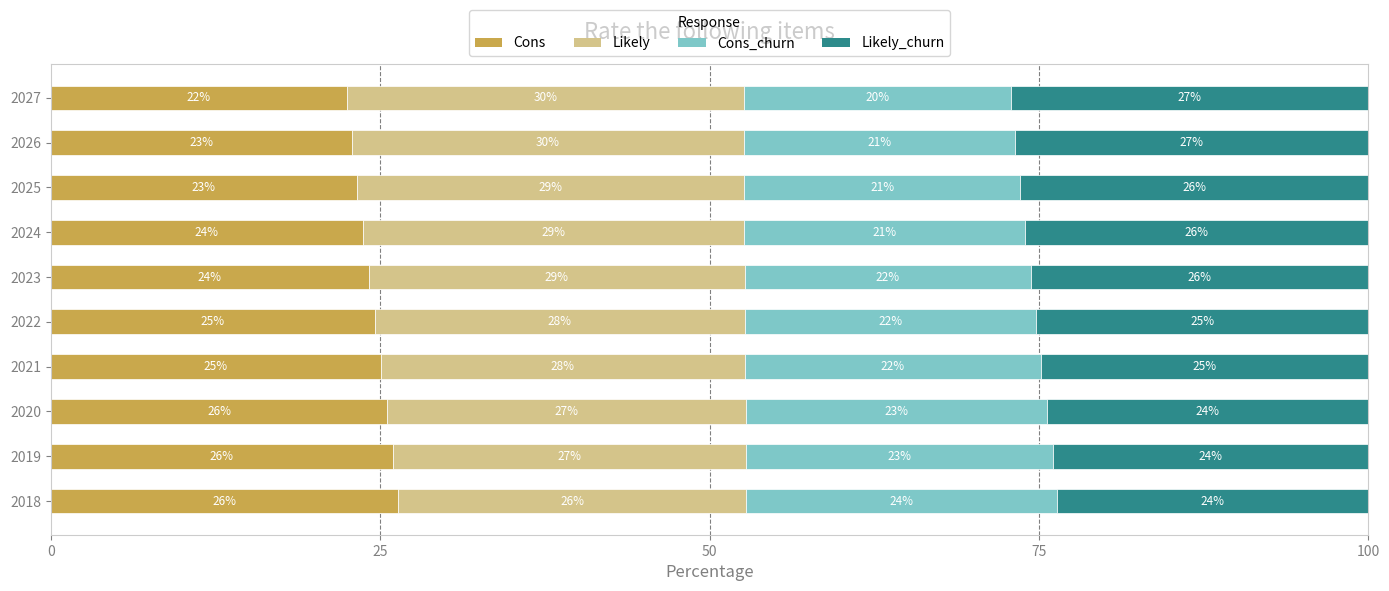

The value of Cons at 2019 is 26.0. True or false?

True